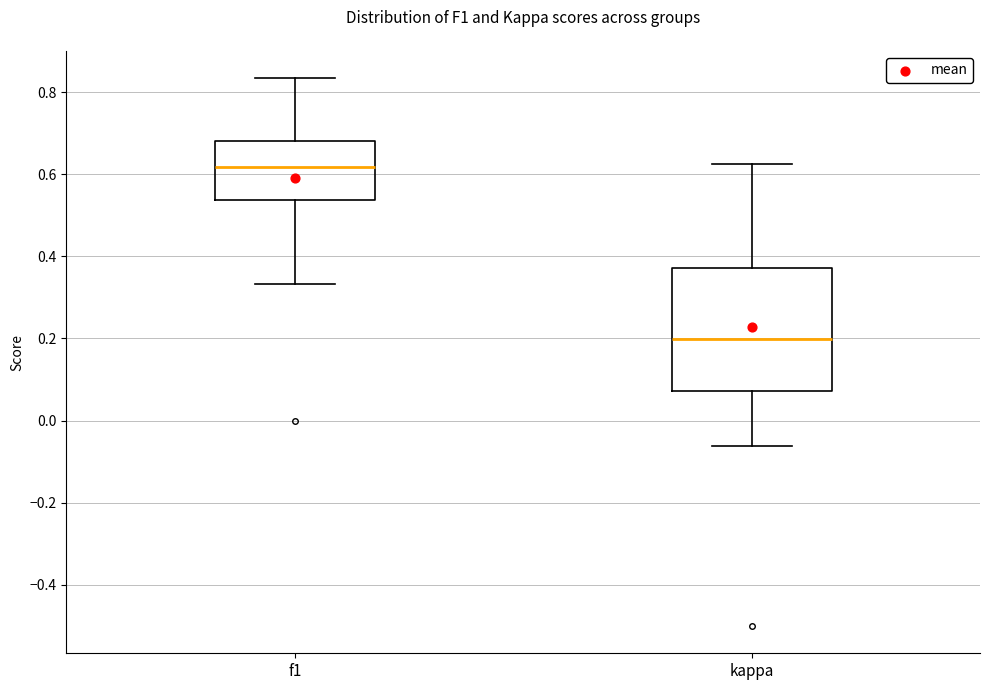

Which box's median line is the highest?

f1